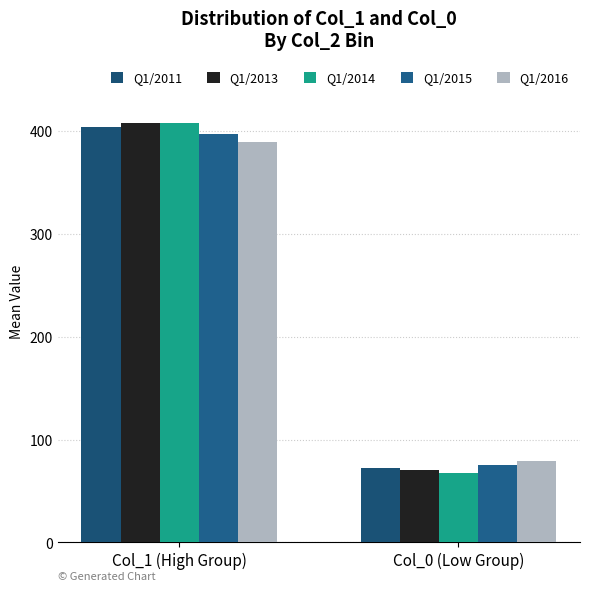

What is the value of the Q1/2014 bar at the 1st from the left?

408.0